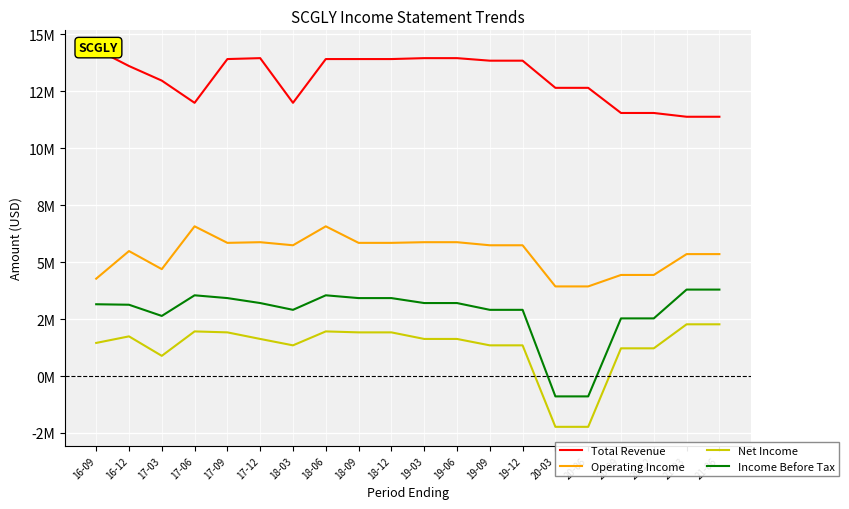

What is the value of the Operating Income point at the 2nd from the left?

5483200